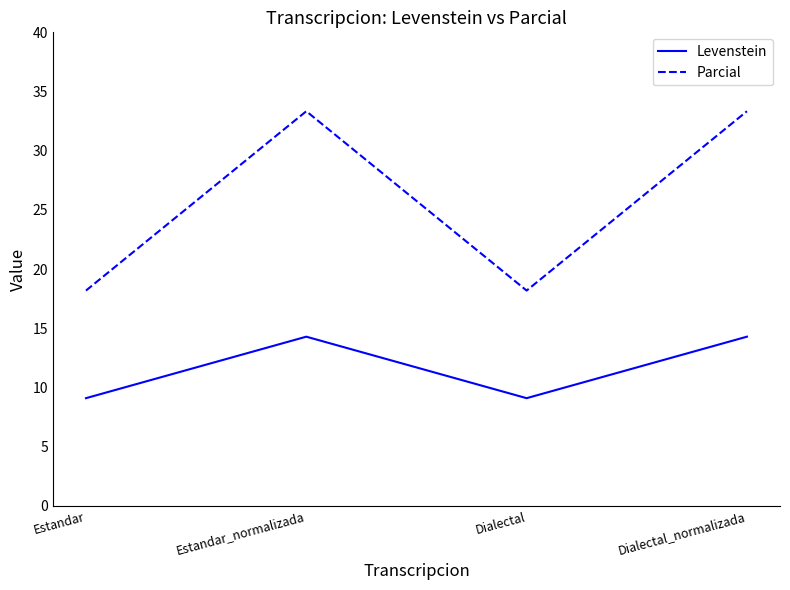

How many values in the Parcial series exceed 33?

2